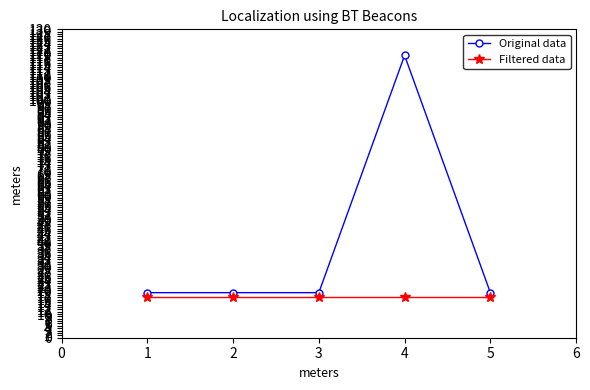

Does the chart display data point markers on the line(s)?

Yes